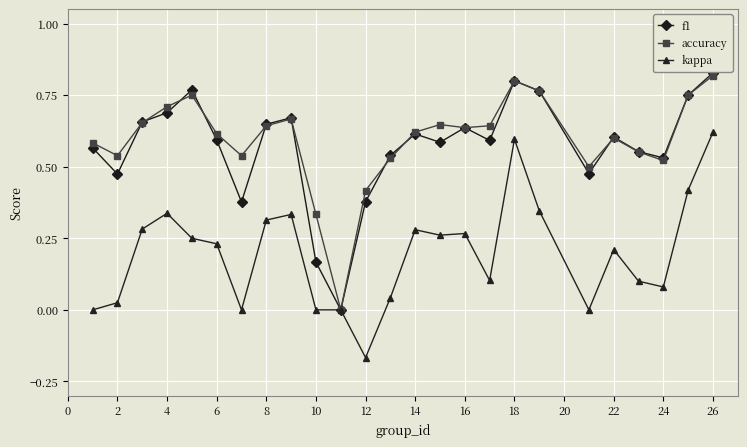

True or false: kappa has more than 0 interior local peaks.

True